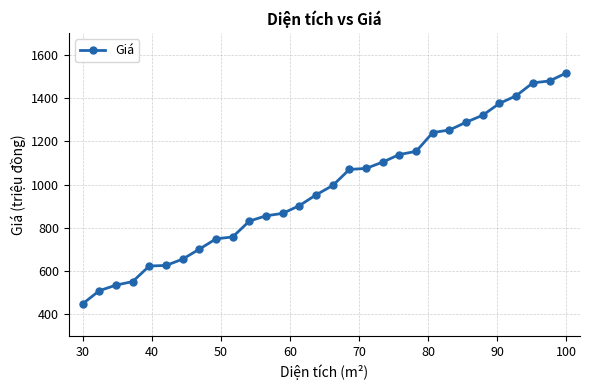

Does the chart have visible grid lines?

Yes